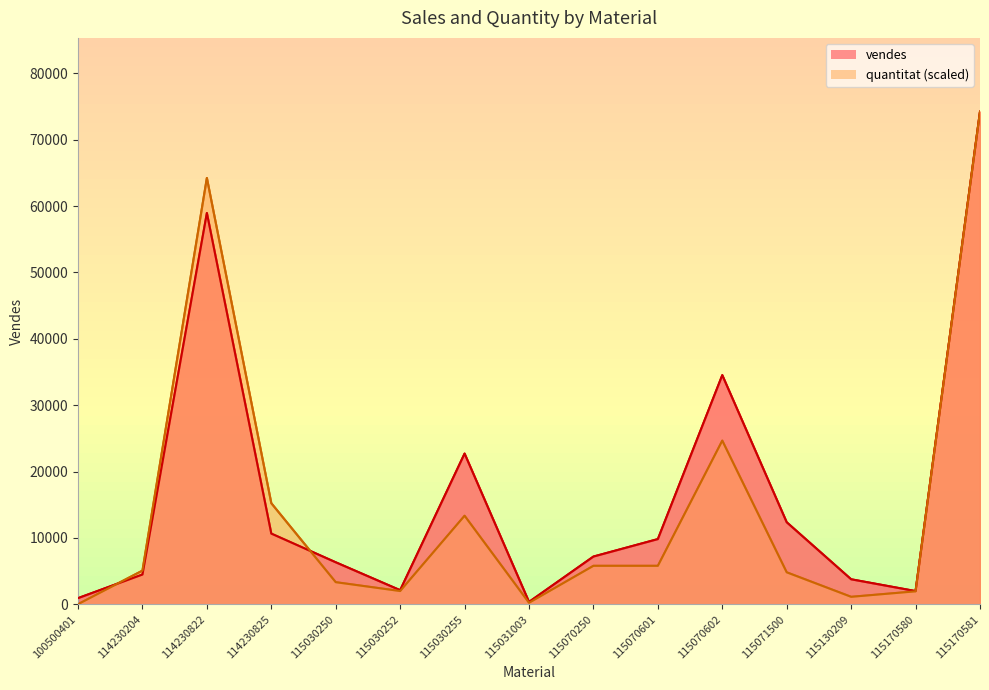

What are all the series names shown in the legend?

vendes, quantitat